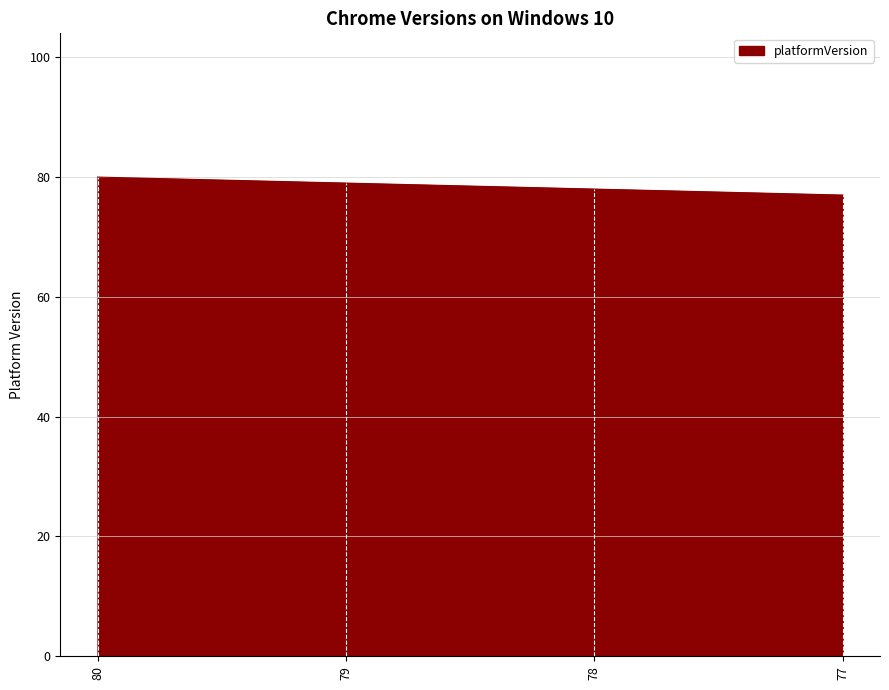

How many lines are shown in the chart?

1